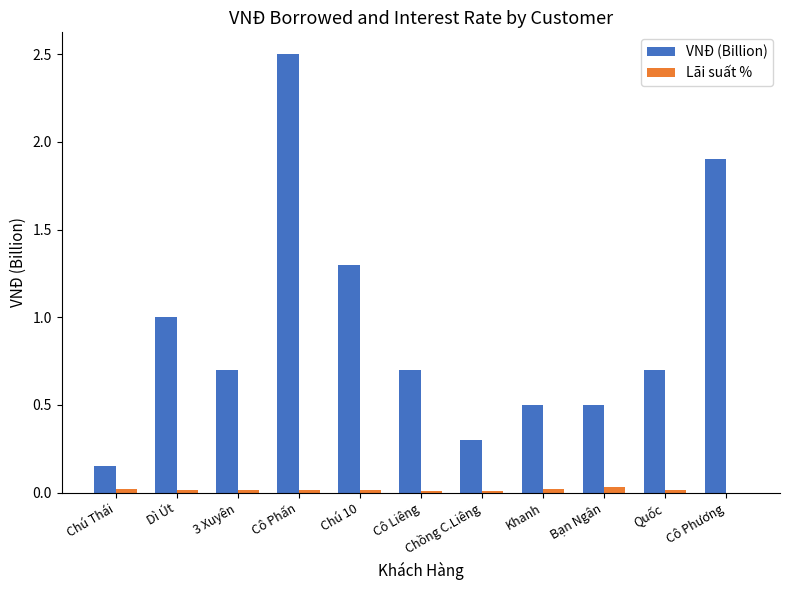

The VNĐ (Billion) series shows 2.5 at Cô Phấn. True or false?

True